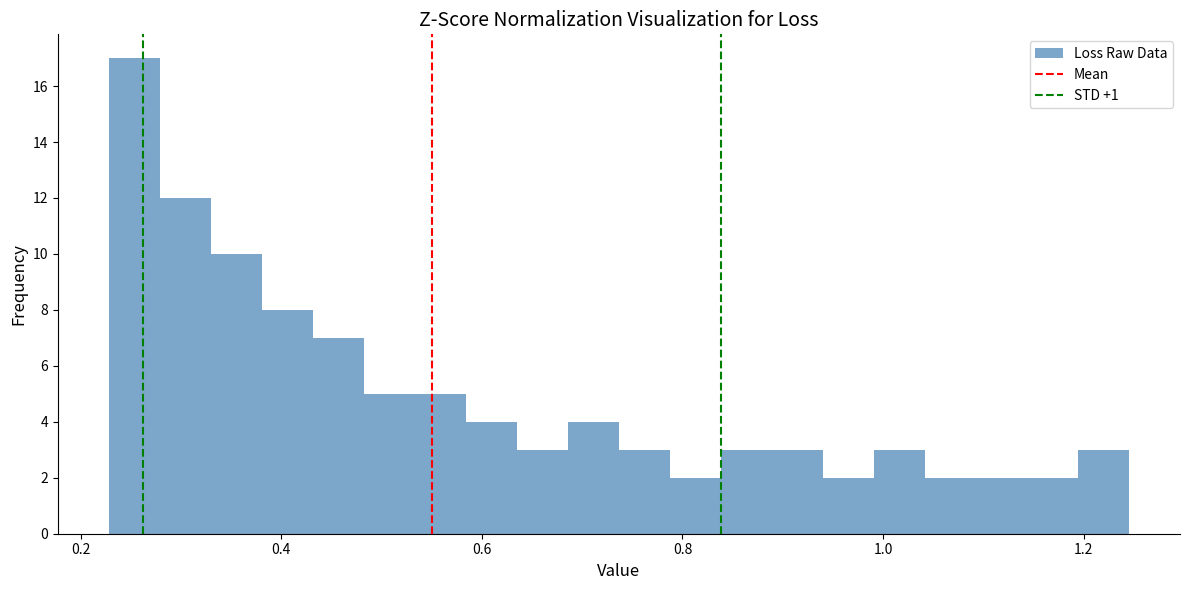

Read against the x-axis, roughly where is the centre of the tallest bar?

0.26